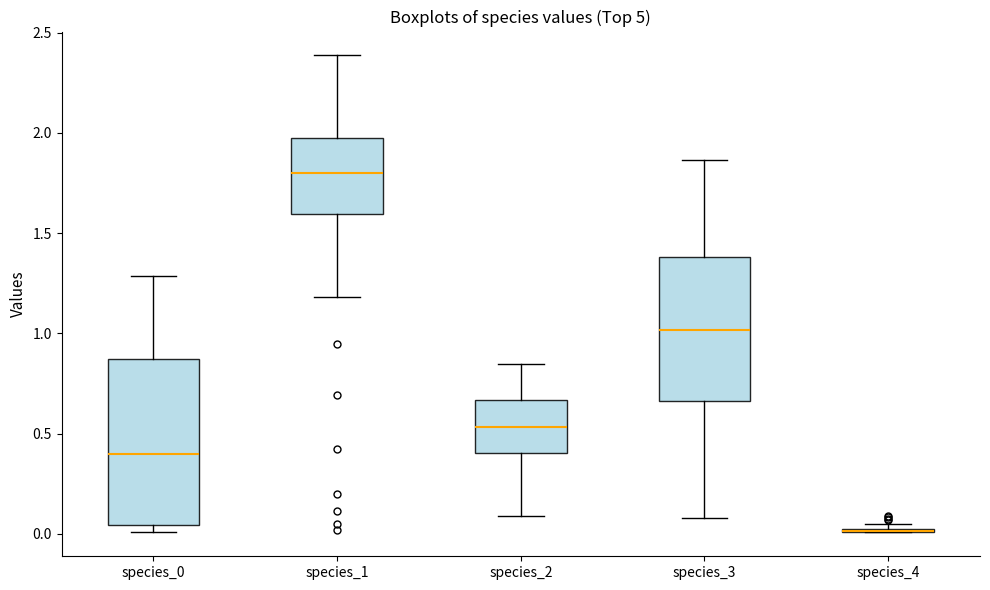

Comparing the boxes themselves (not the whiskers), which one is the tallest?

species_0